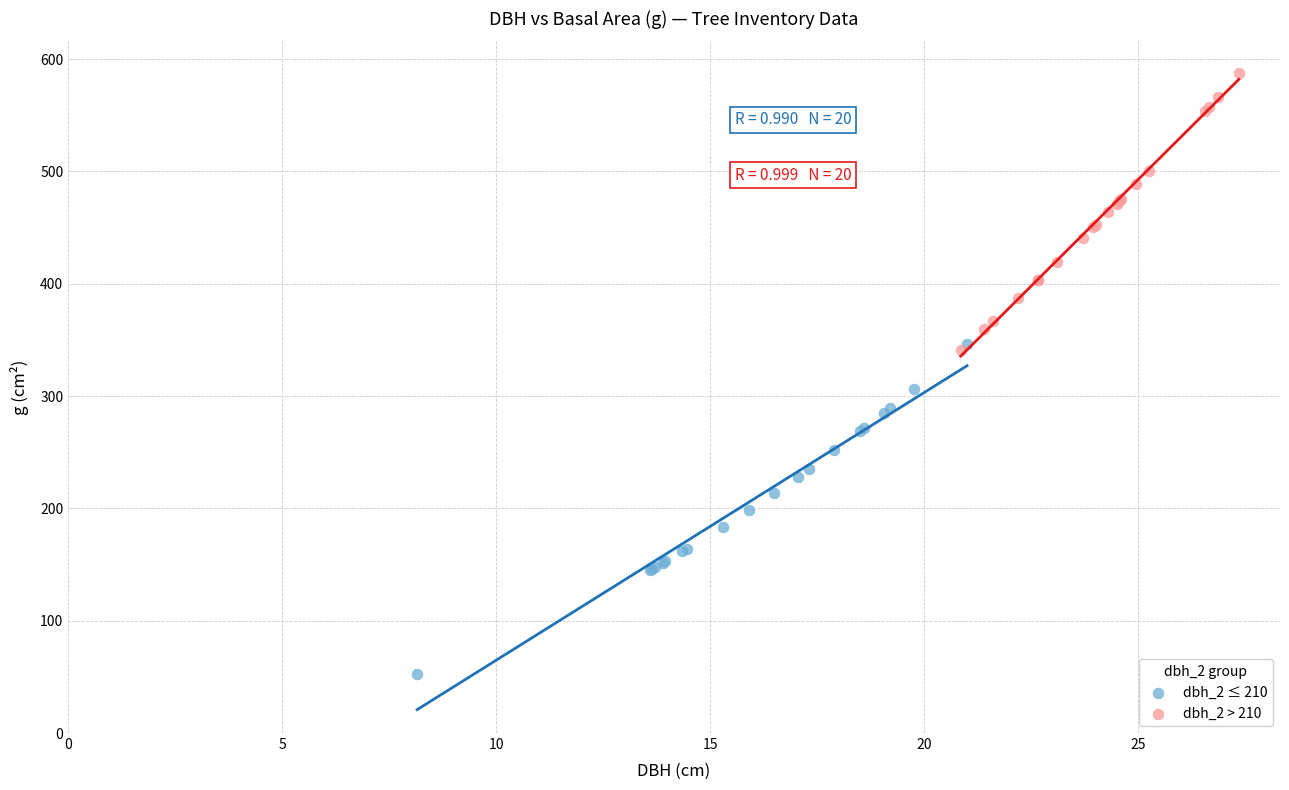

Which series has the largest Y range (max minus min)?

dbh_2 ≤ 210